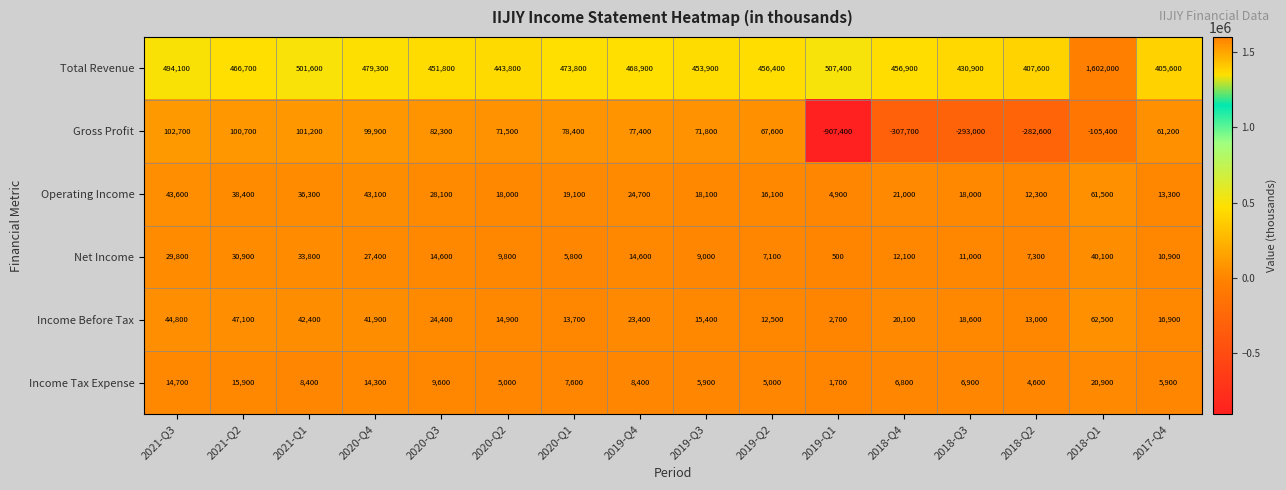

Count the number of data series in this chart.

6